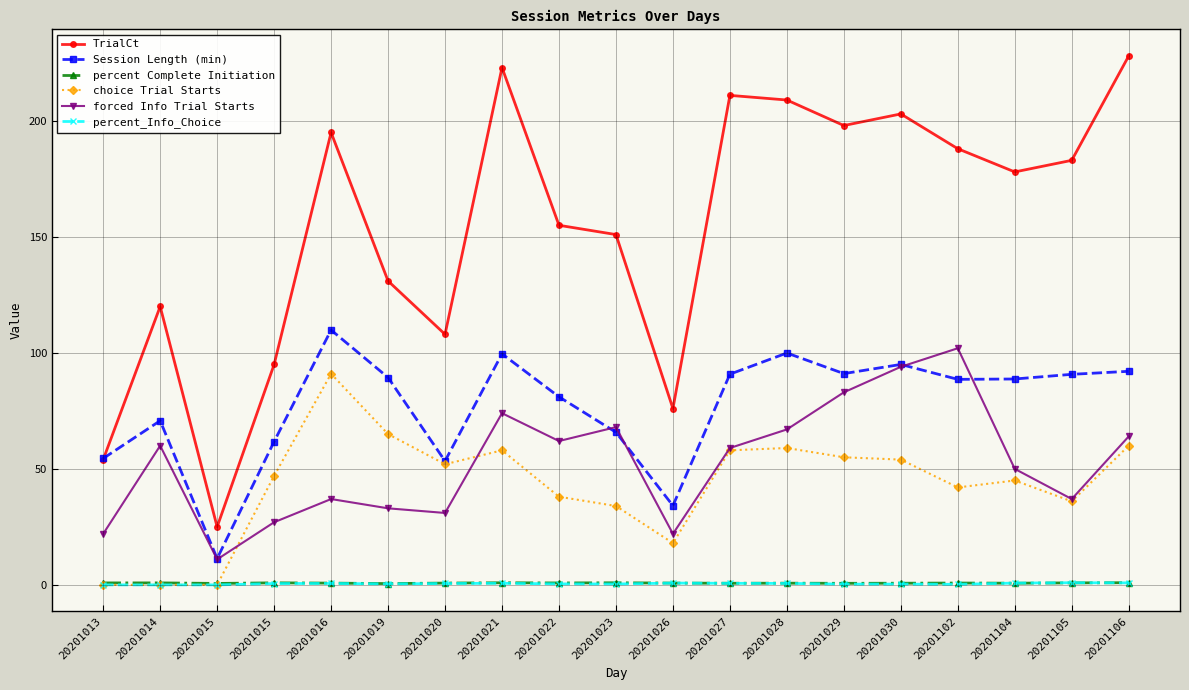

How many interior local peaks does the Session Length (min) series have?

5